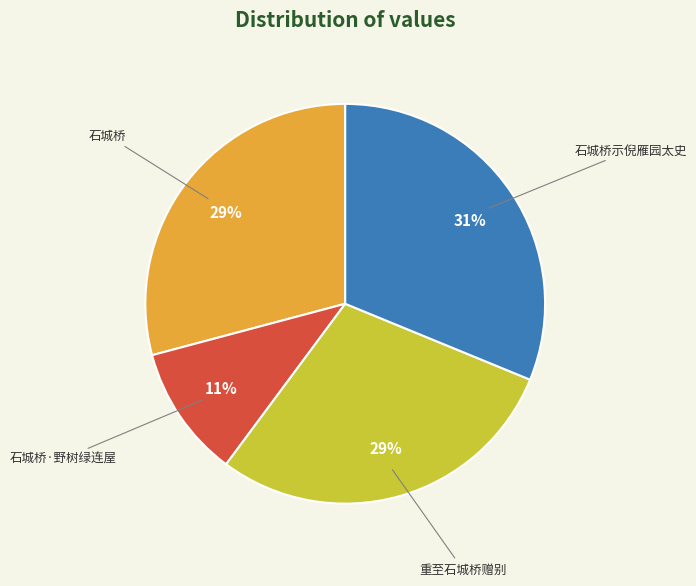

How many slices are in this pie chart?

4